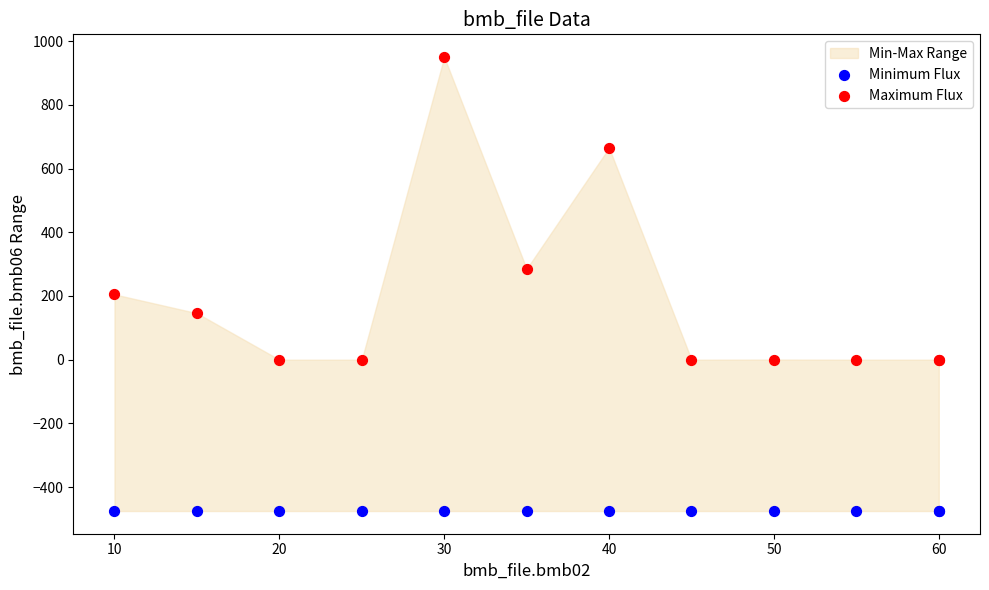

Which series contains the lowest Y value?

Minimum Flux